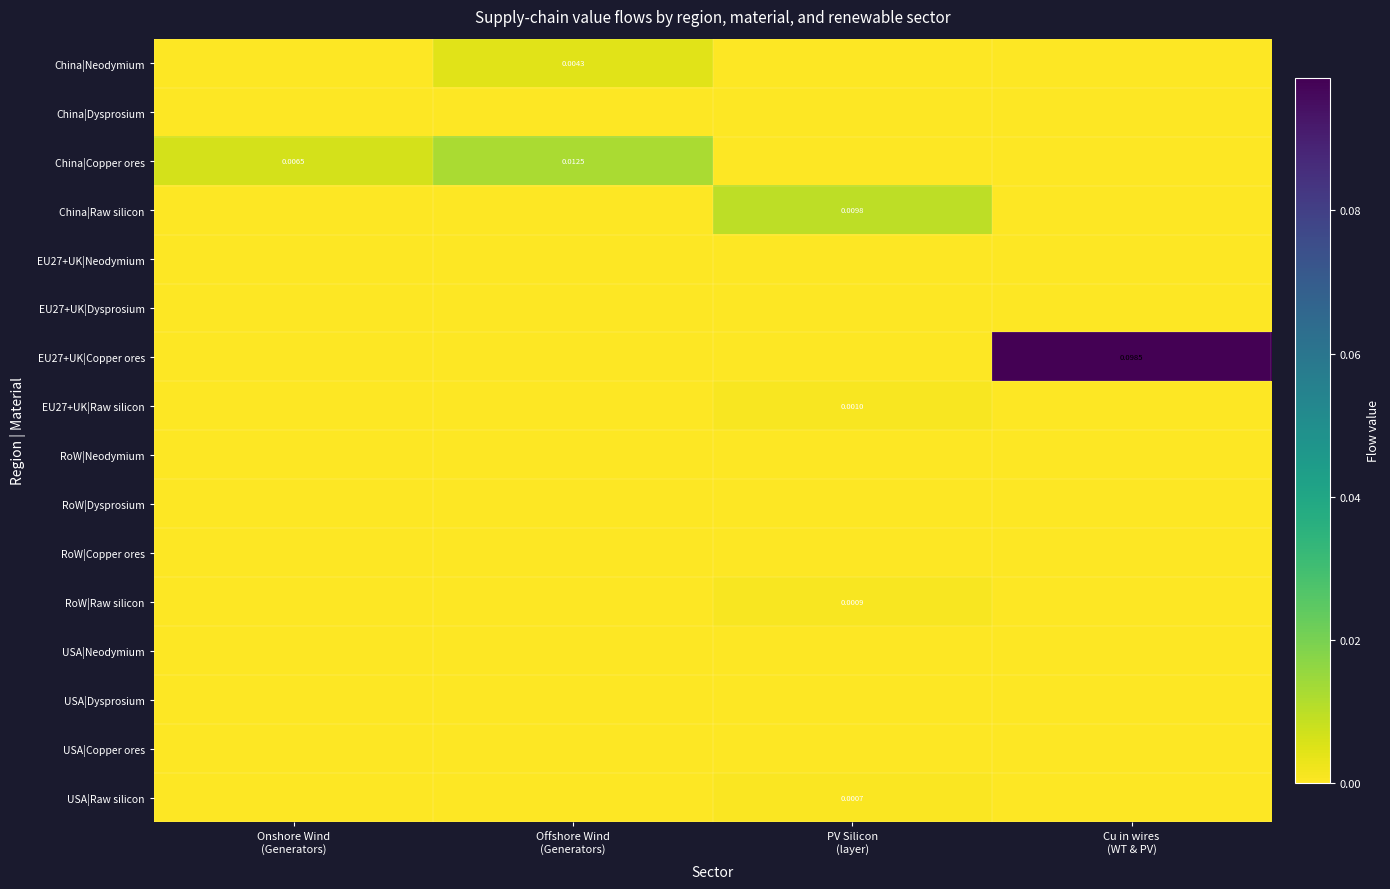

How many categories are shown in the chart?

4